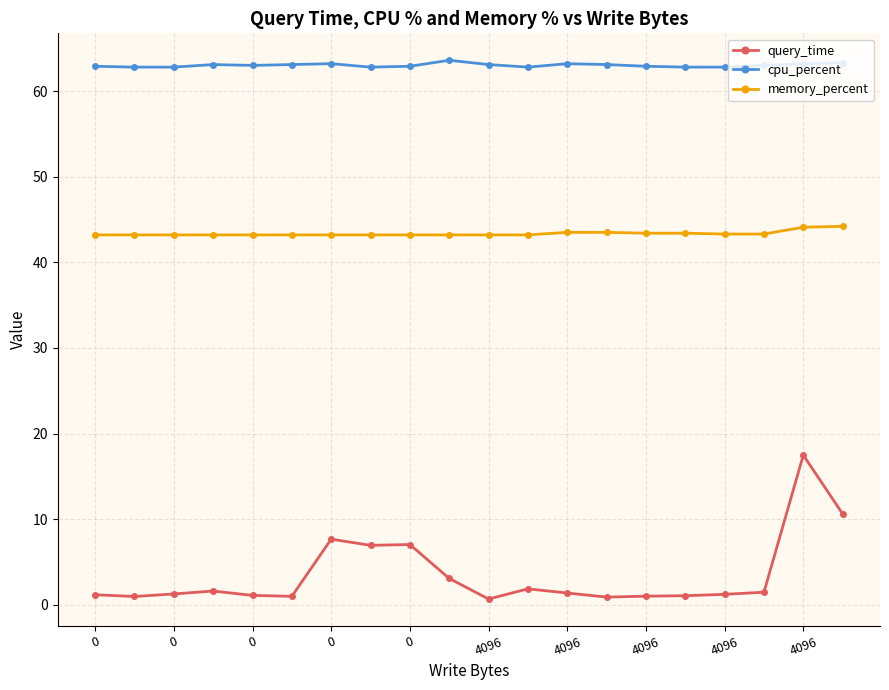

What is the sum of all query_time values?

69.4